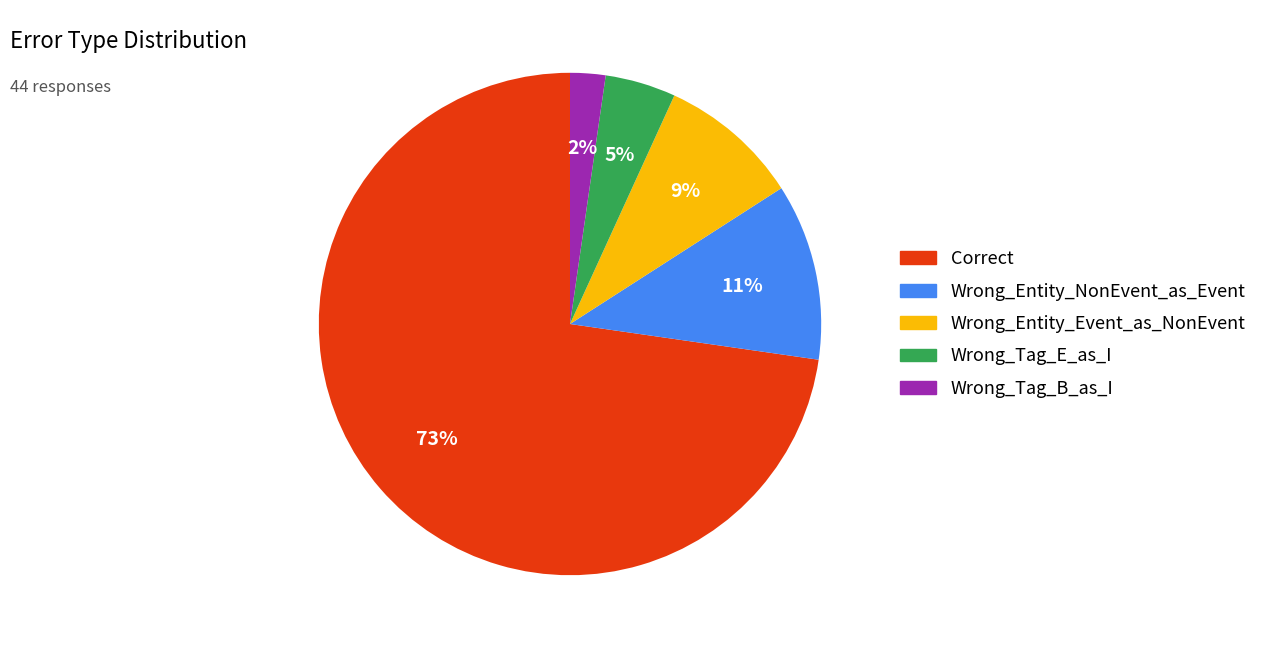

Which slice is the smallest?

Wrong_Tag_B_as_I